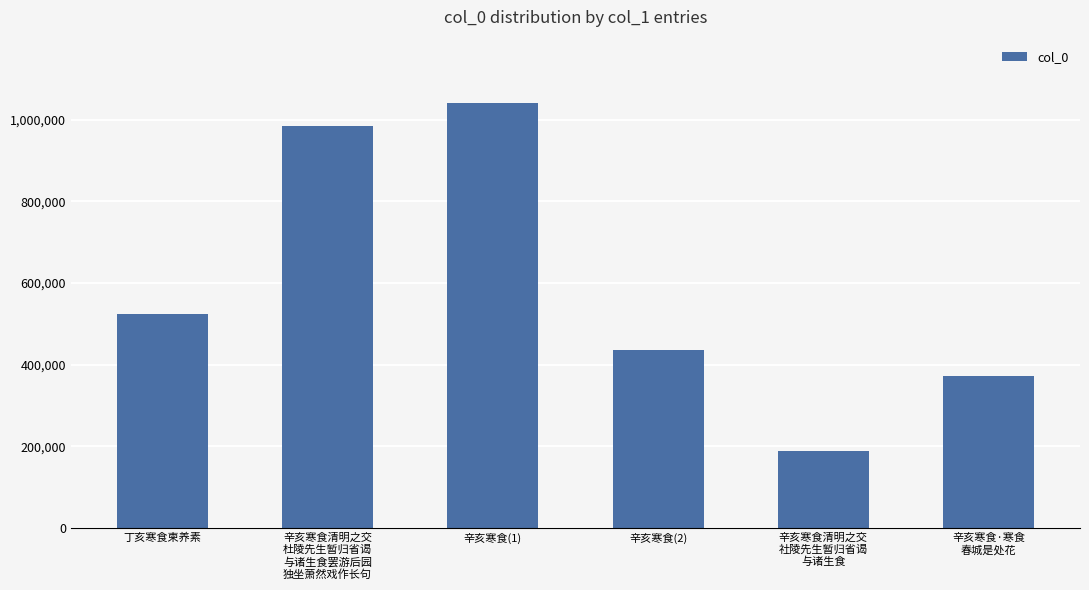

What is the label of the 4th bar from the left?

辛亥寒食(2)